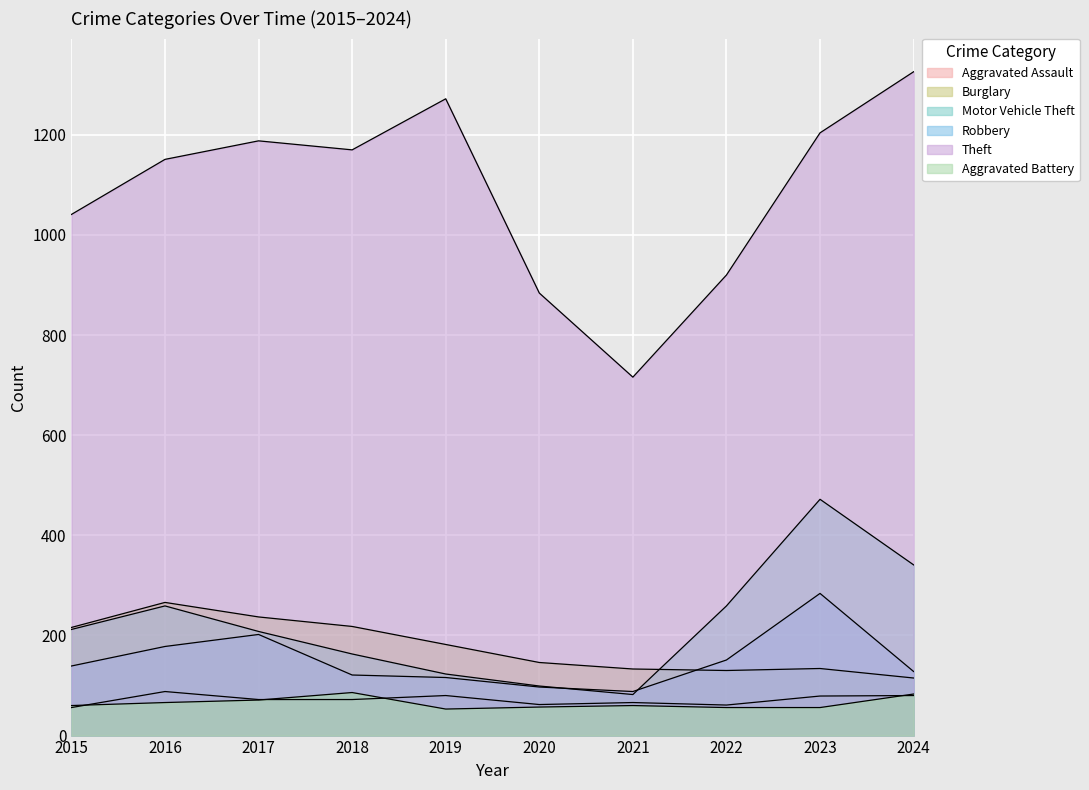

What are all the series names shown in the legend?

Aggravated Assault, Burglary, Motor Vehicle Theft, Robbery, Theft, Aggravated Battery